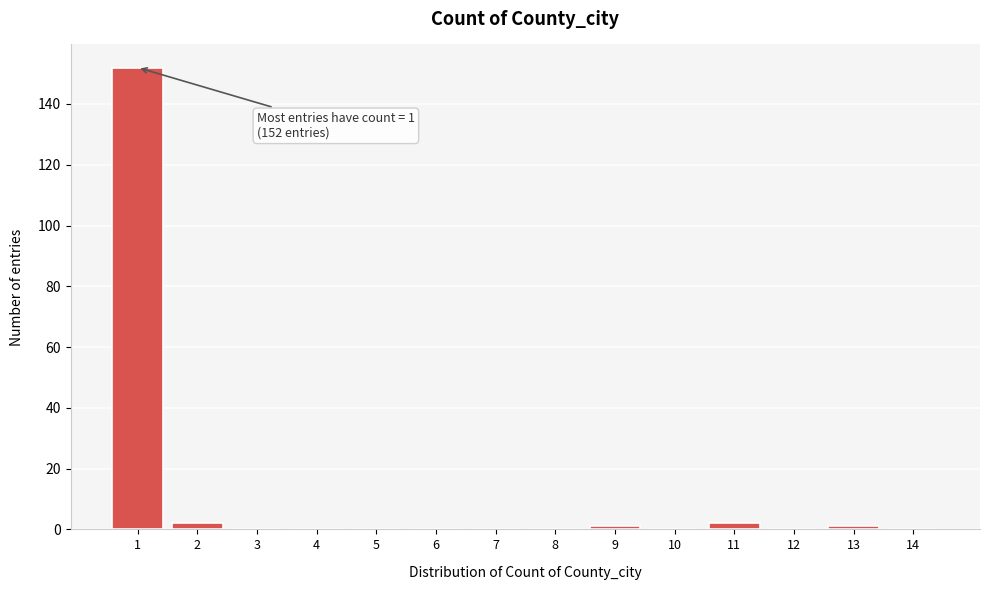

Reading left to right, transcribe all the data shown in this chart.

1=152	2=2	3=0	4=0	5=0	6=0	7=0	8=0	9=1	10=0	11=2	12=0	13=1	14=0